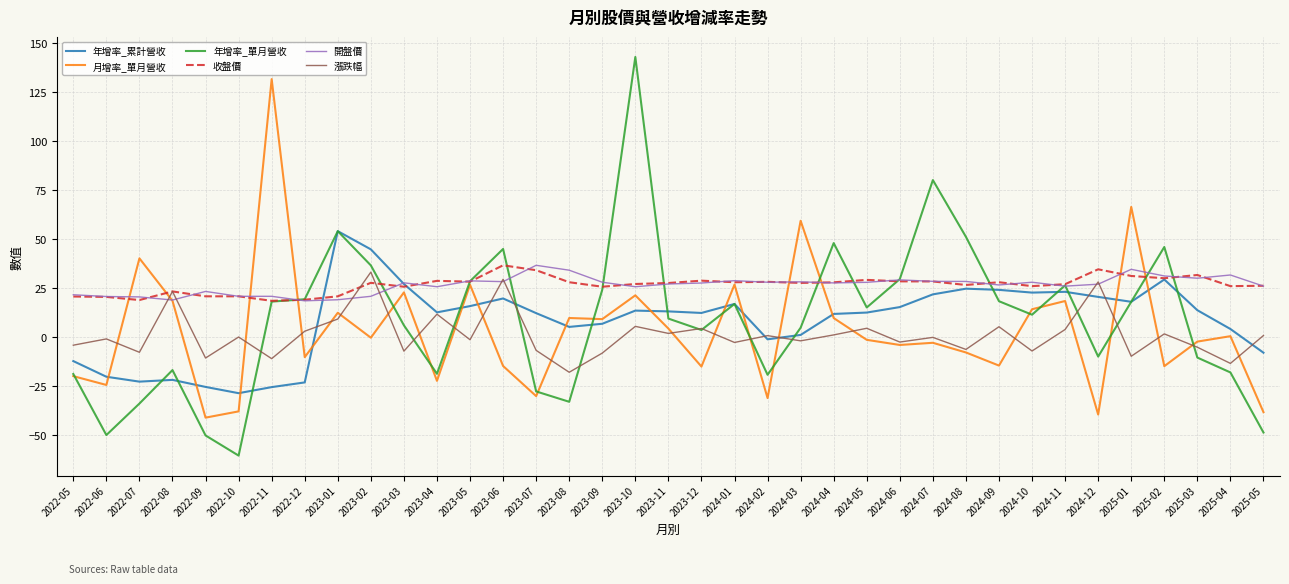

Is it true that 開盤價 equals 13.6 at 2023-08?

False